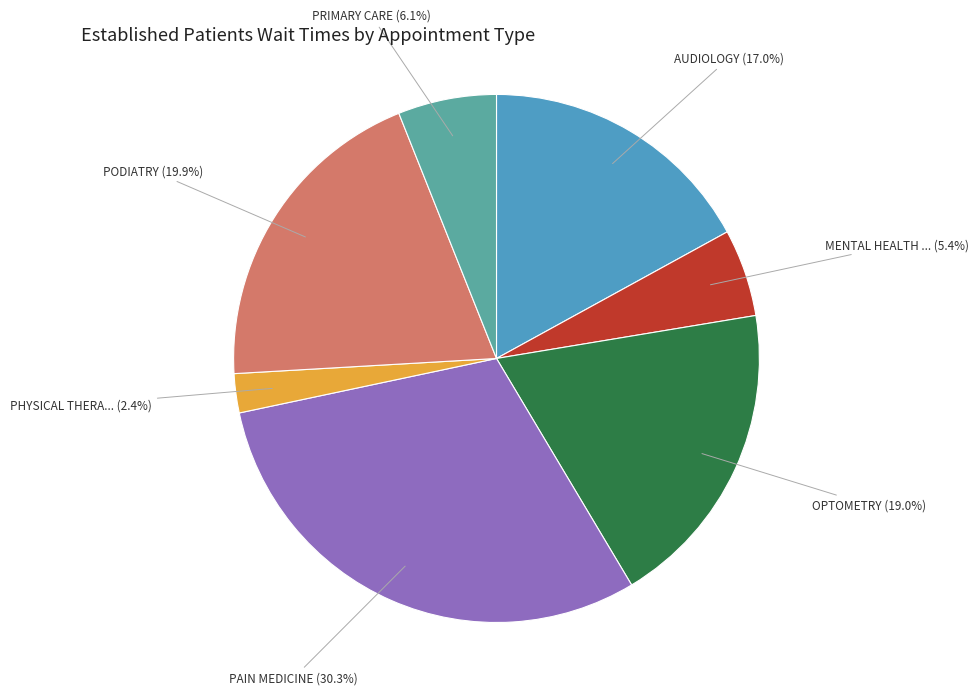

Does any single category account for the majority?

No